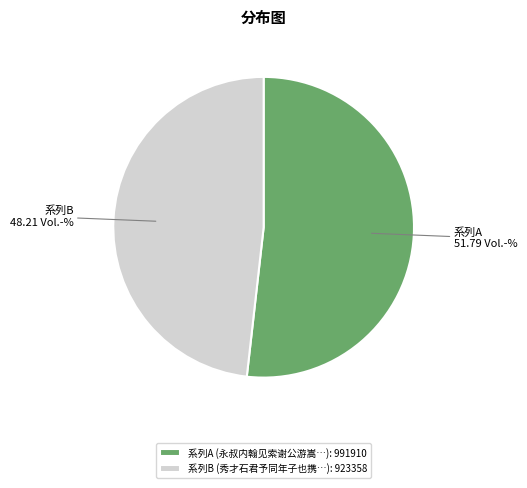

Which category has the smallest portion of the pie?

系列B (秀才石君予同年子也携…): 923358